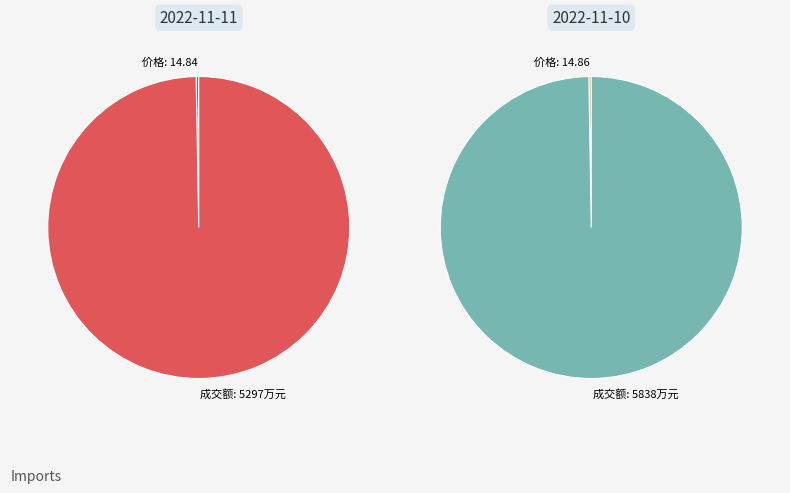

Combined, do 2022-11-10 and 2022-11-11 account for over 50%?

Yes